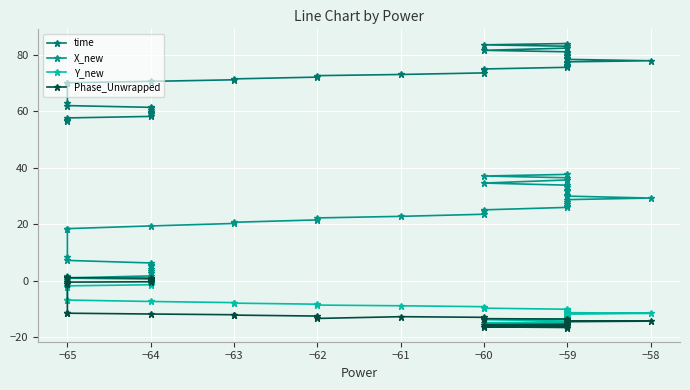

What are all the series names shown in the legend?

time, X_new, Y_new, Phase_Unwrapped